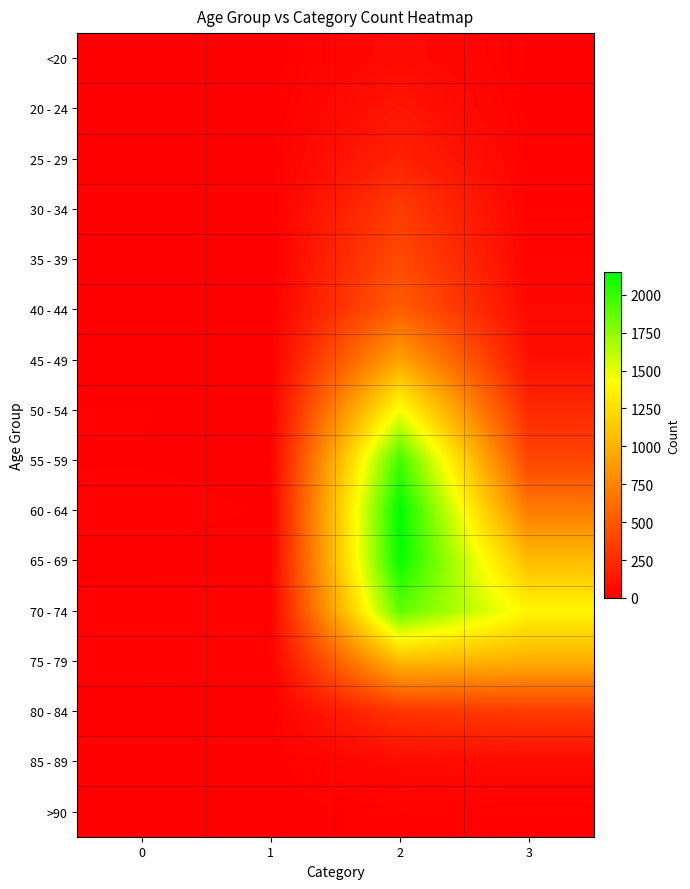

Reading left to right, list all the values displayed in this chart.

<20: 0=0	1=1	2=62	3=7
20 - 24: 0=1	1=0	2=121	3=2
25 - 29: 0=0	1=0	2=196	3=13
30 - 34: 0=0	1=2	2=333	3=14
35 - 39: 0=2	1=1	2=420	3=26
40 - 44: 0=0	1=1	2=530	3=53
45 - 49: 0=2	1=1	2=915	3=97
50 - 54: 0=9	1=3	2=1450	3=227
55 - 59: 0=8	1=6	2=1965	3=392
60 - 64: 0=11	1=8	2=2151	3=689
65 - 69: 0=6	1=6	2=2130	3=1057
70 - 74: 0=13	1=14	2=1882	3=1381
75 - 79: 0=10	1=12	2=1053	3=993
80 - 84: 0=7	1=4	2=296	3=333
85 - 89: 0=3	1=1	2=62	3=64
>90: 0=0	1=0	2=15	3=9